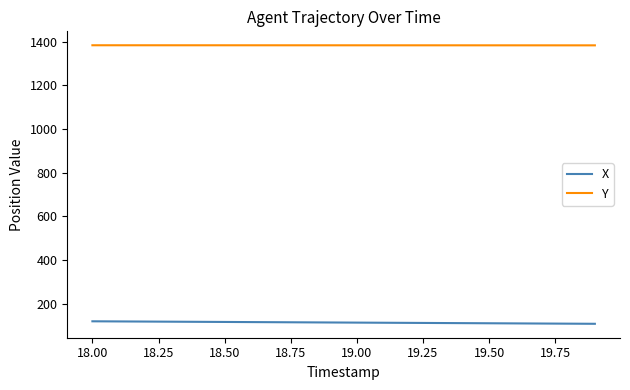

What is the highest value of the X series?

120.1